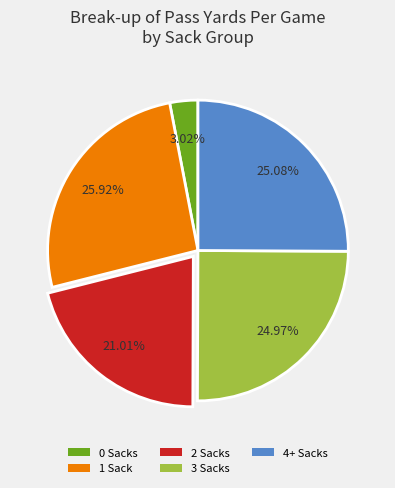

Which slice is the smallest?

0 Sacks